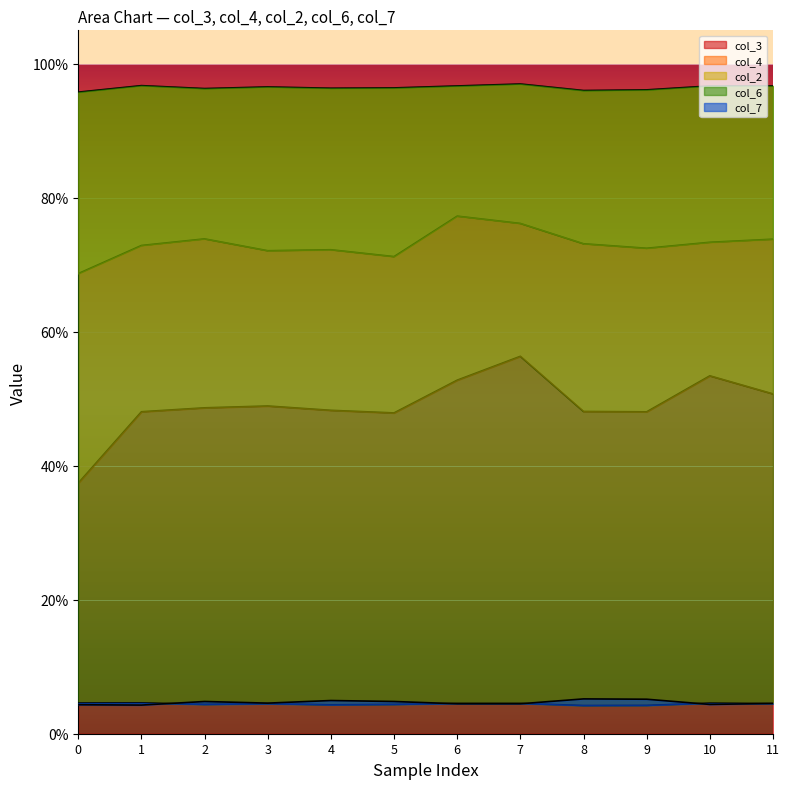

At which category is the sum across all series the highest?

7